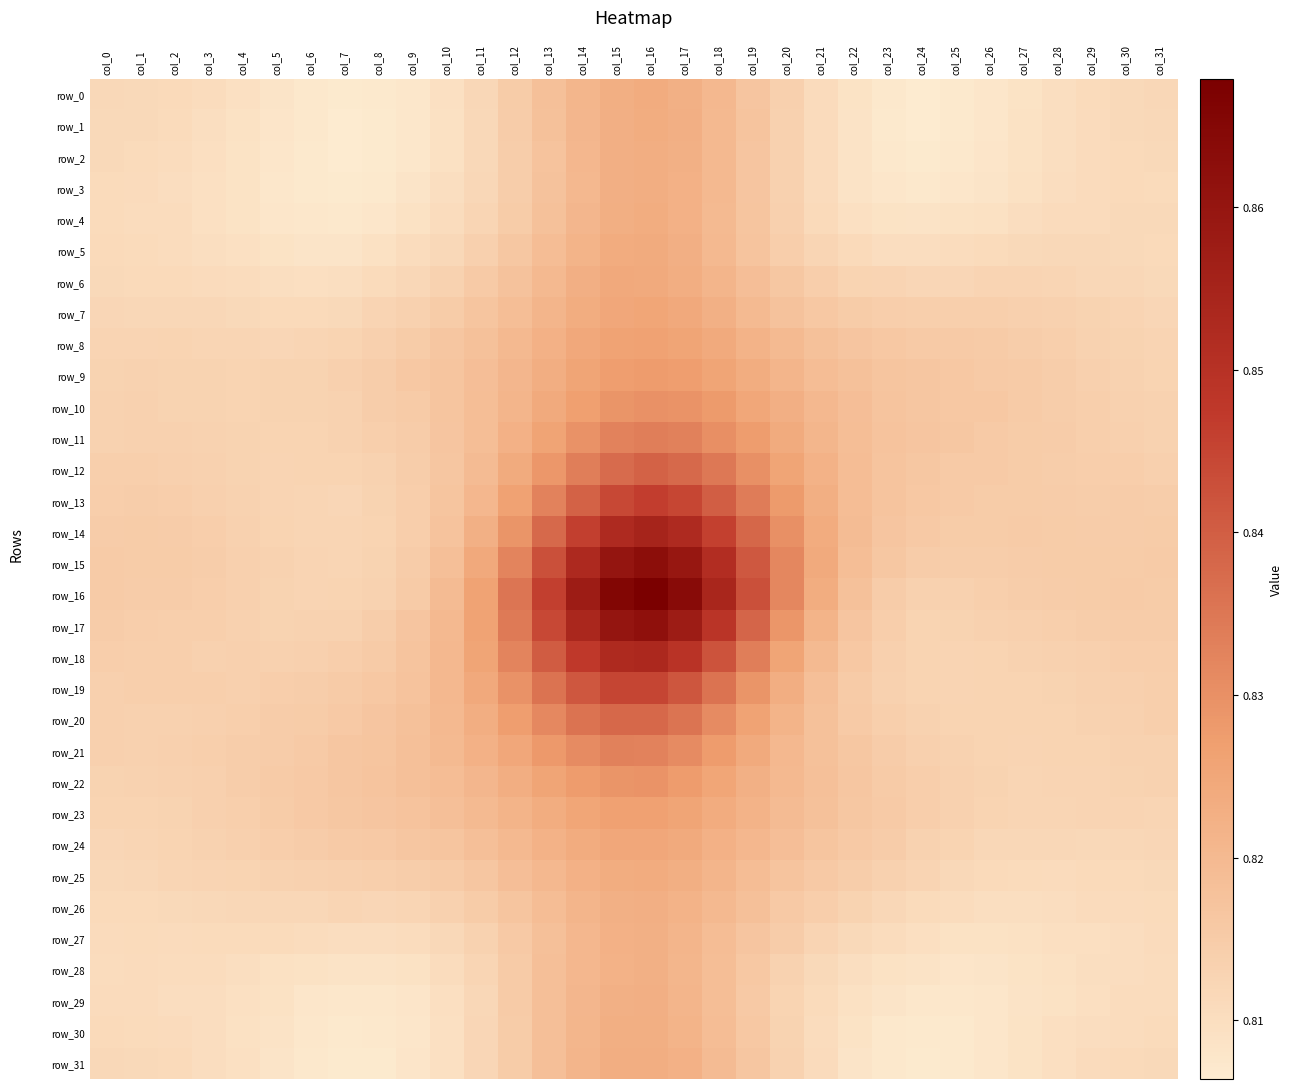

Rank the series by their maximum value, from lowest to highest.

row_28, row_27, row_29, row_26, row_30, row_3, row_2, row_31, row_4, row_1, row_25, row_0, row_5, row_6, row_24, row_7, row_8, row_23, row_9, row_22, row_10, row_21, row_11, row_20, row_12, row_19, row_13, row_18, row_14, row_17, row_15, row_16